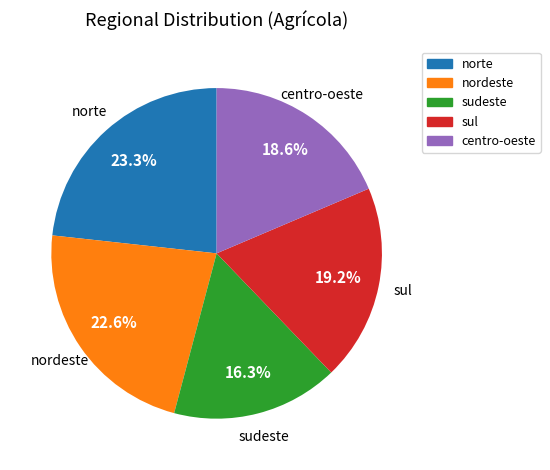

What portion of the pie excludes norte?

76.7%